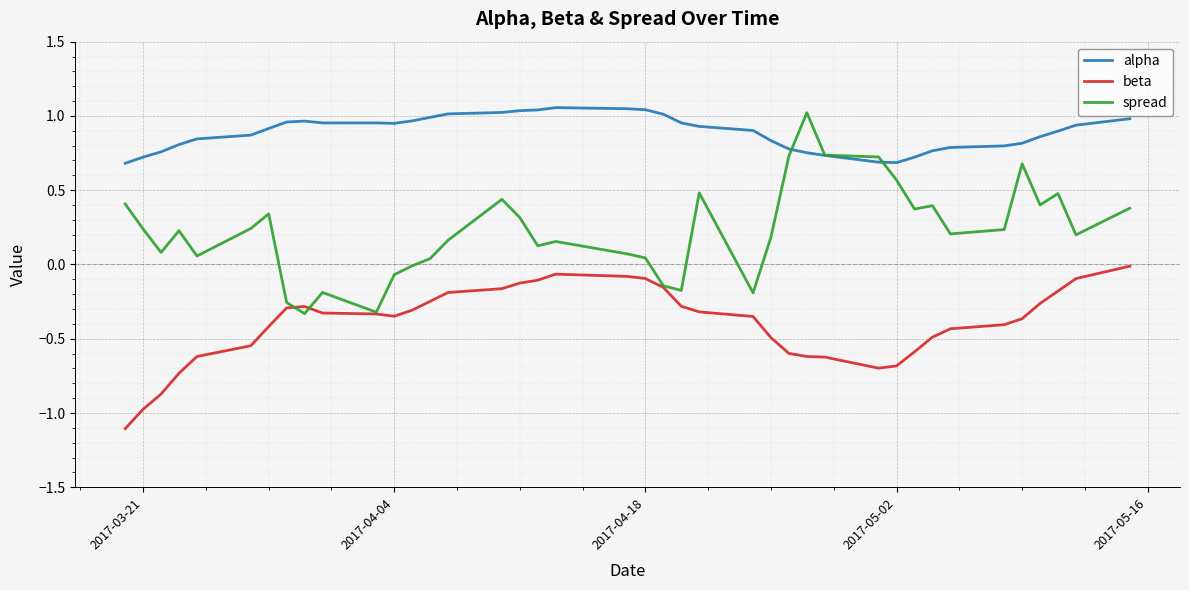

What is the minimum value shown in the chart?

-1.1